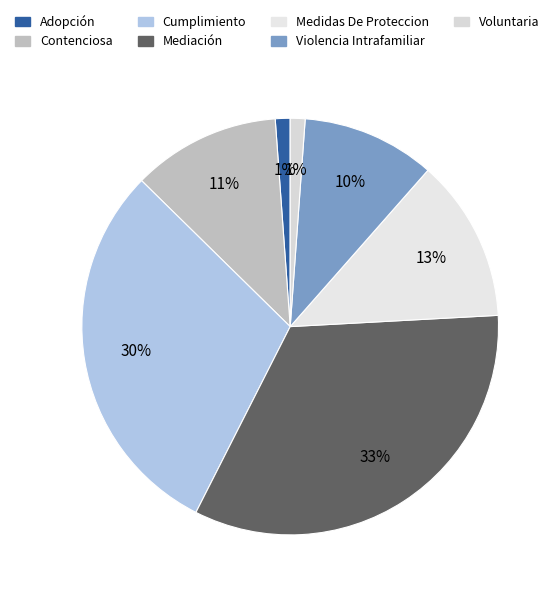

Rank the categories by value from lowest to highest.

Adopción, Voluntaria, Violencia Intrafamiliar, Contenciosa, Medidas De Proteccion, Cumplimiento, Mediación